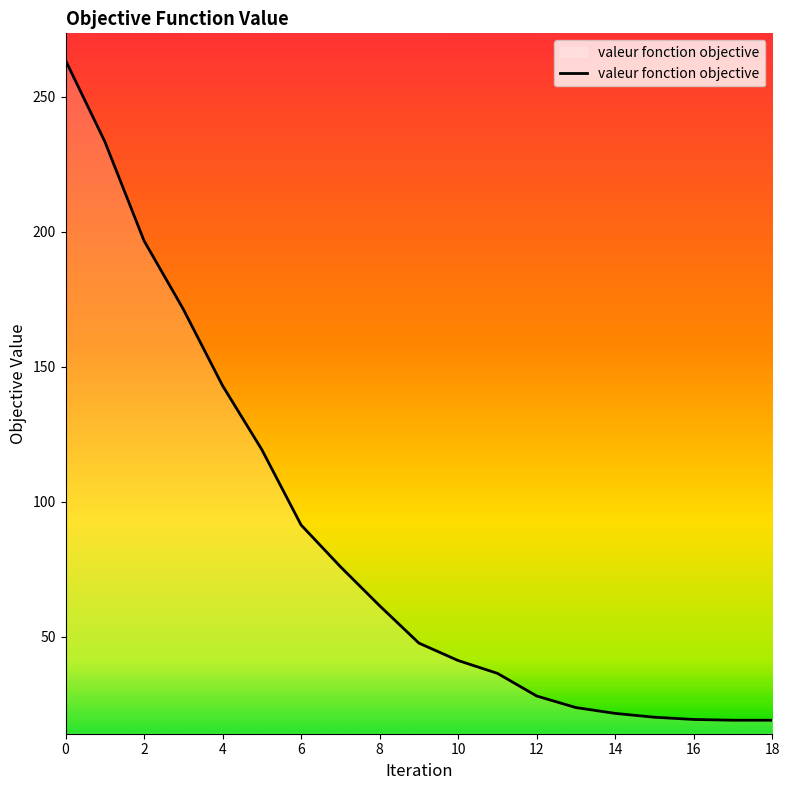

Count the number of categories in the chart.

19